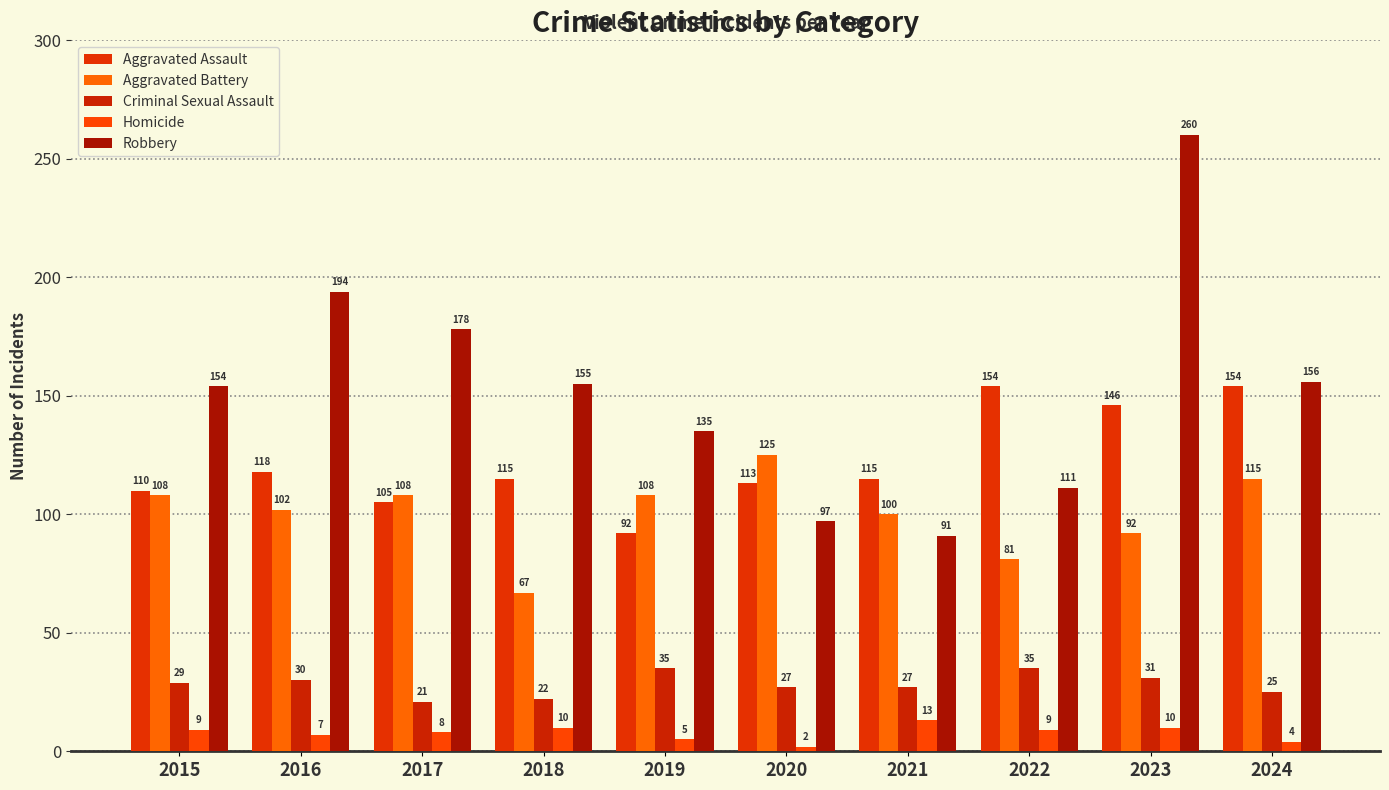

At which category does the chart reach its peak across all series?

2023